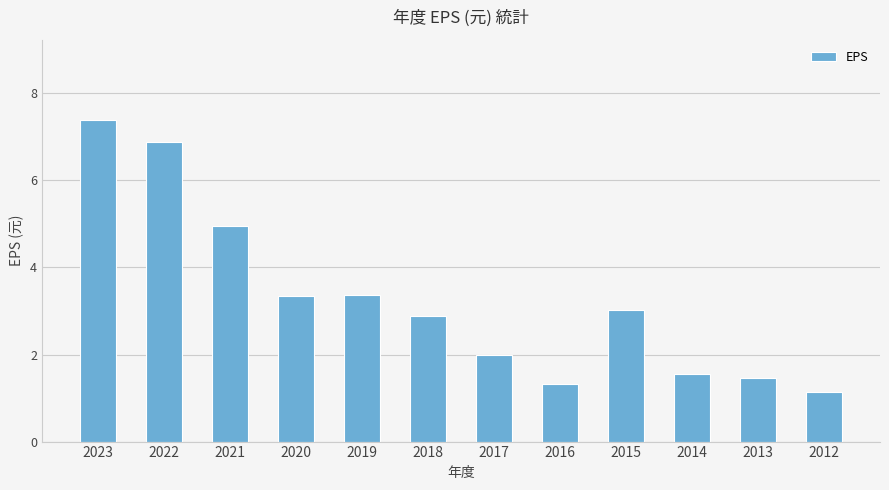

What is the change in value from 2020 to 2014?

-1.8